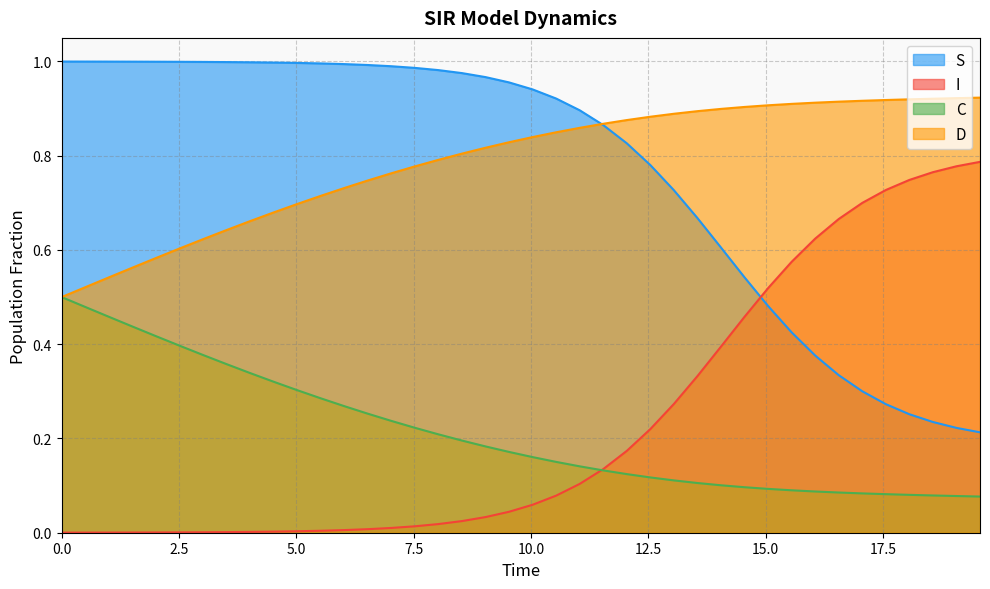

What is the average value of the C series?

0.2